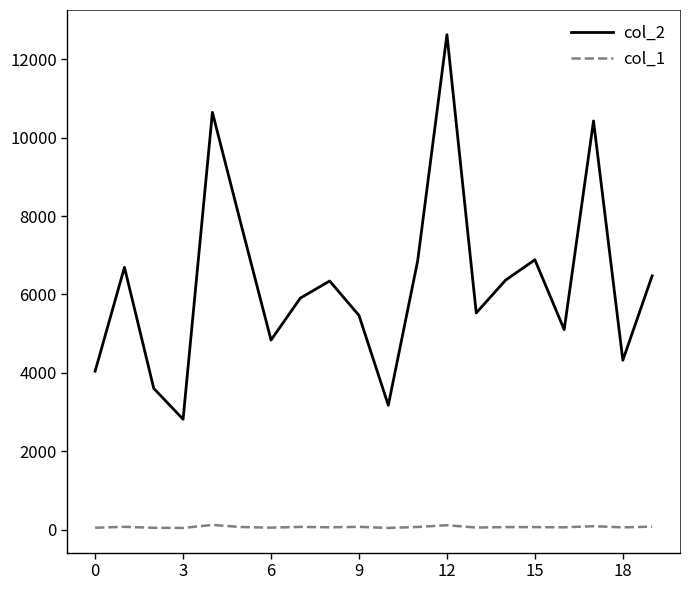

Which series has the largest total across all categories?

col_2